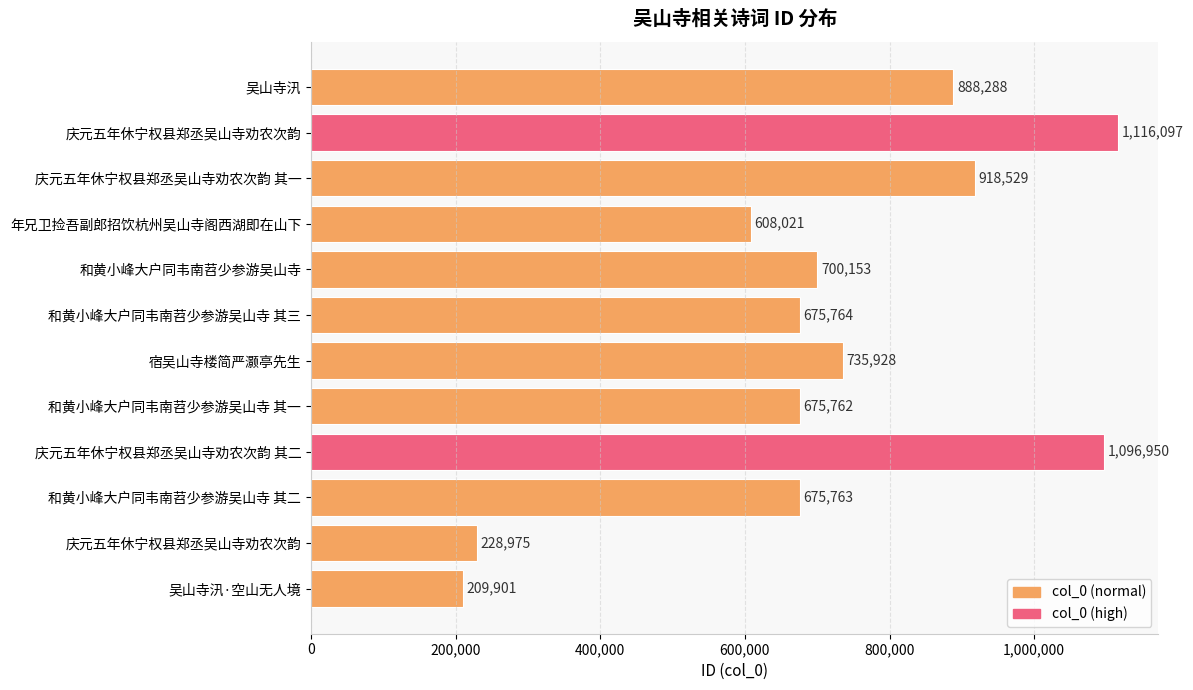

How many bars are there in total?

12